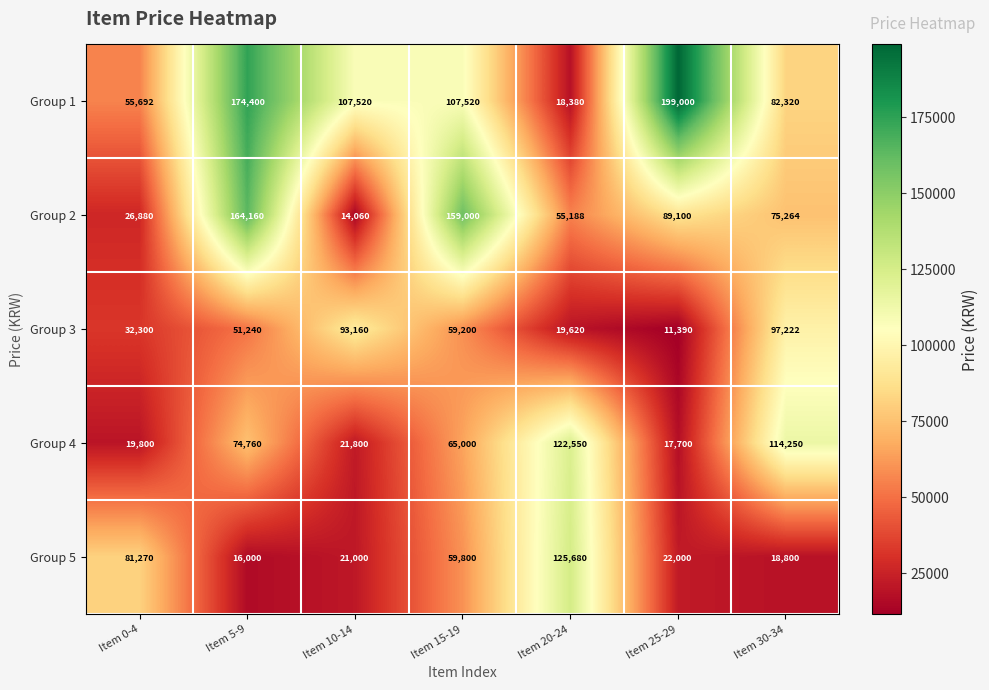

What is the maximum value shown in the chart?

199000